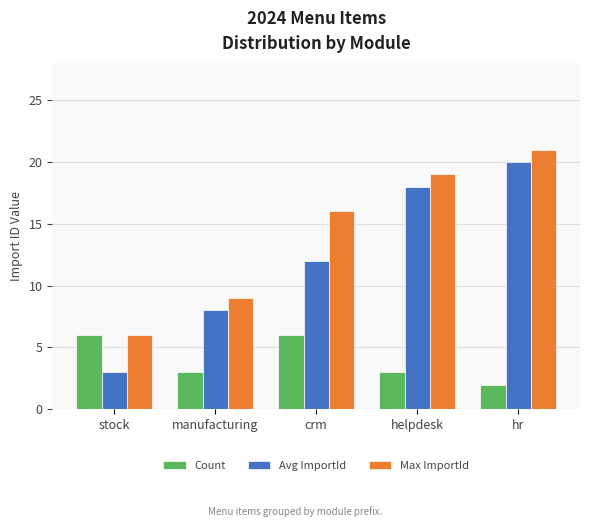

What is the difference between the highest and lowest values at helpdesk?

16